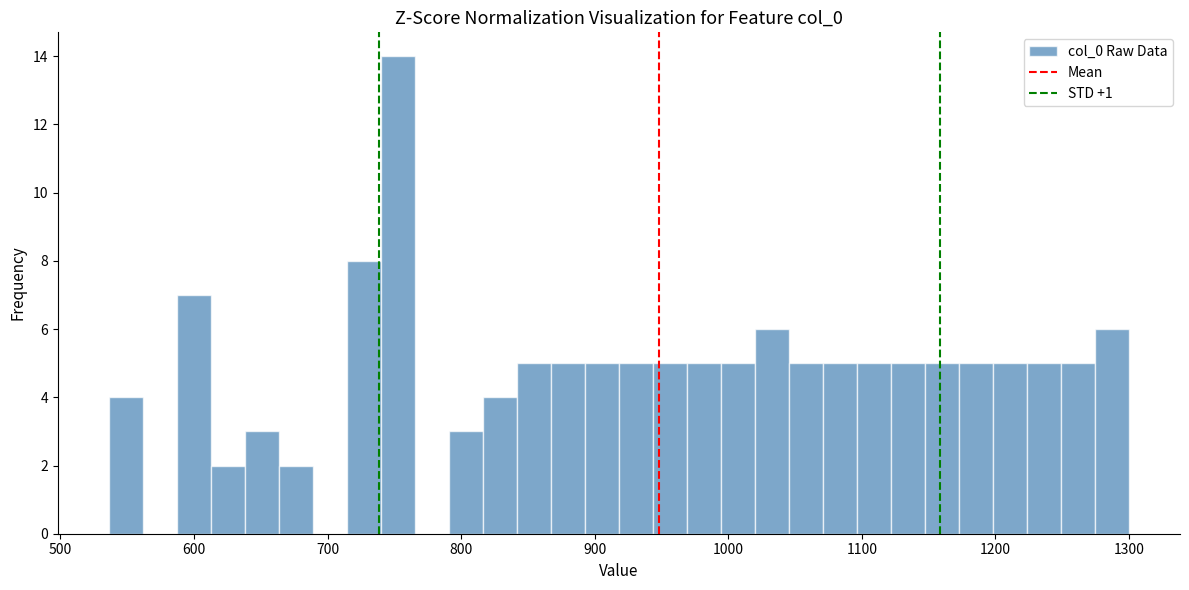

Read against the x-axis, roughly where is the centre of the tallest bar?

750